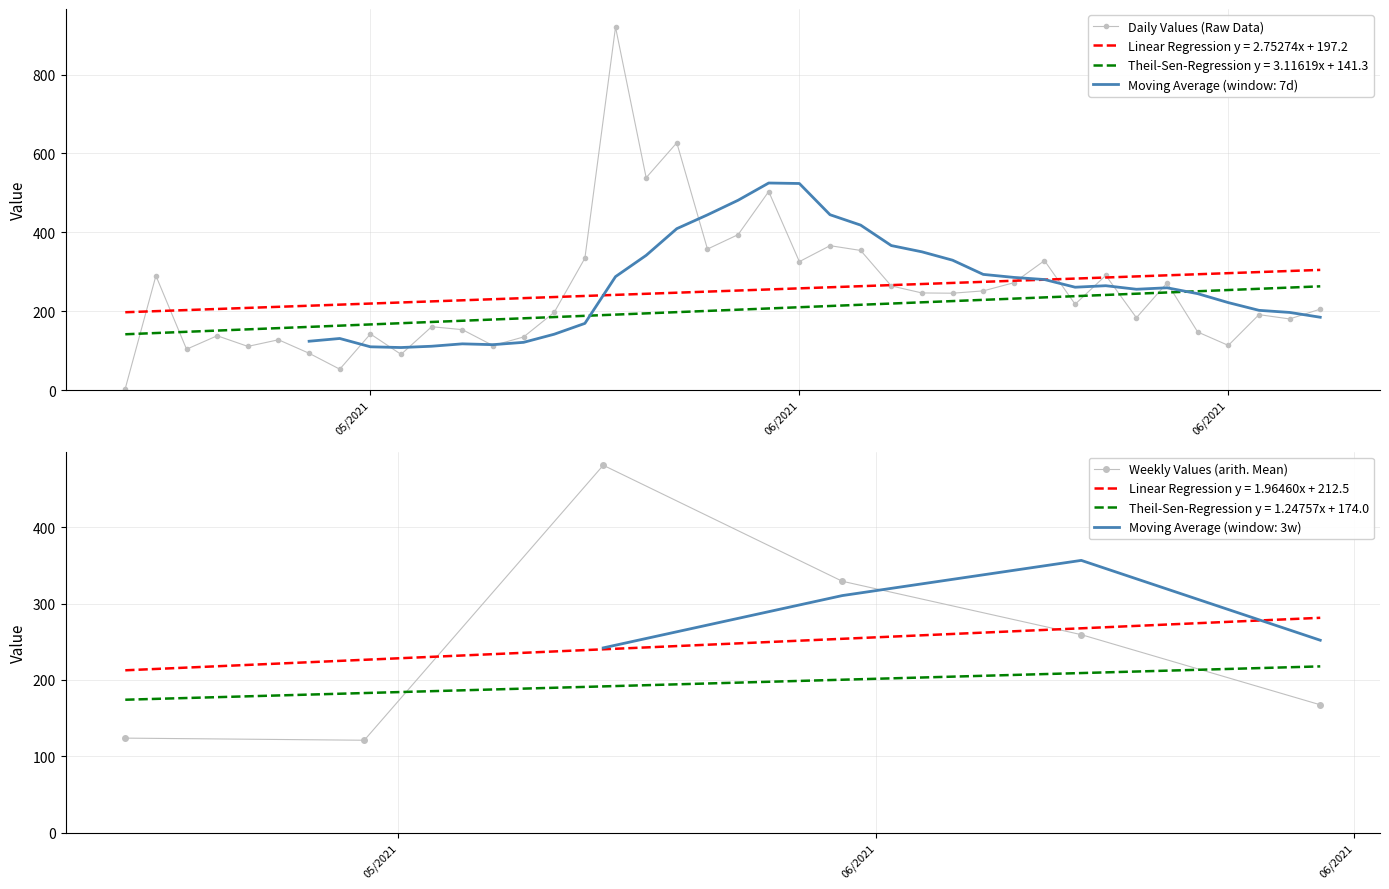

What is the greatest value displayed?

920.3